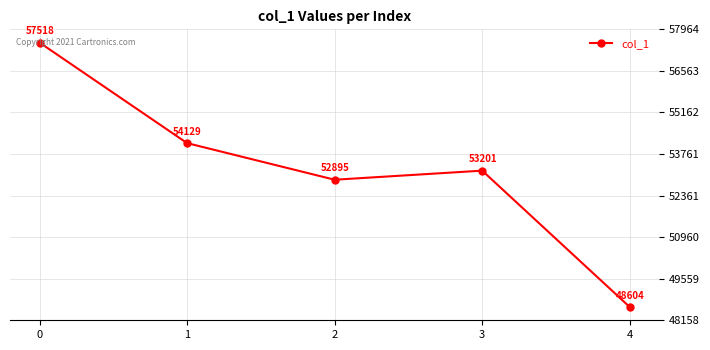

What is the minimum value shown in the chart?

48604